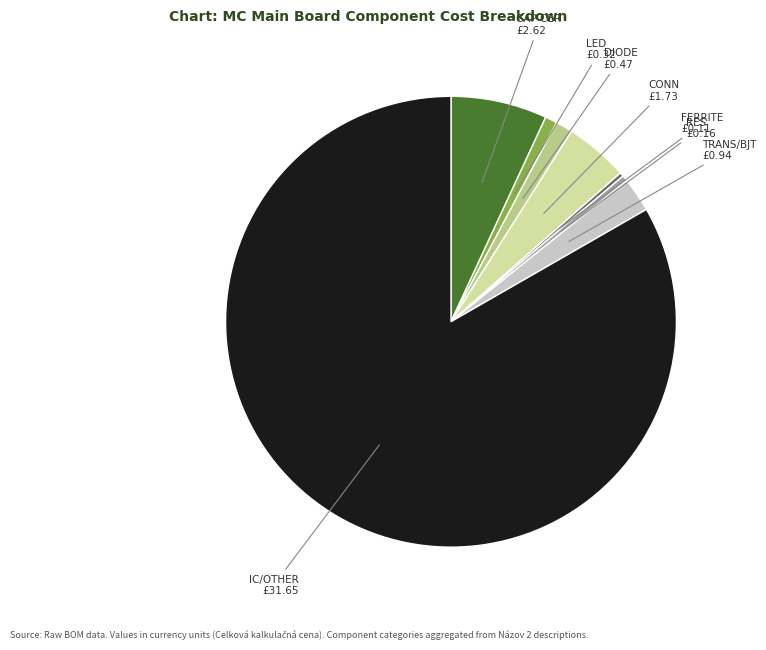

Combined, do CAP CER and CONN account for over 50%?

No